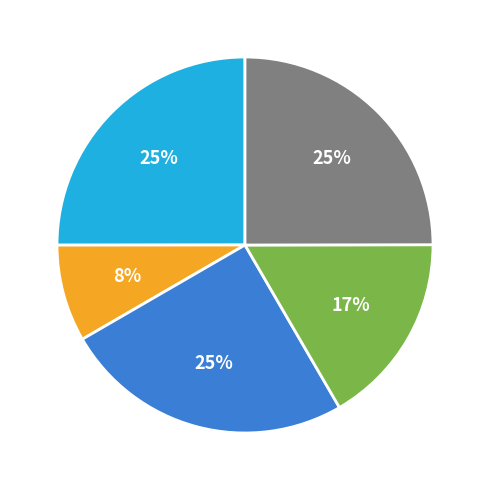

To the nearest percent, what is the average slice percentage?

20%